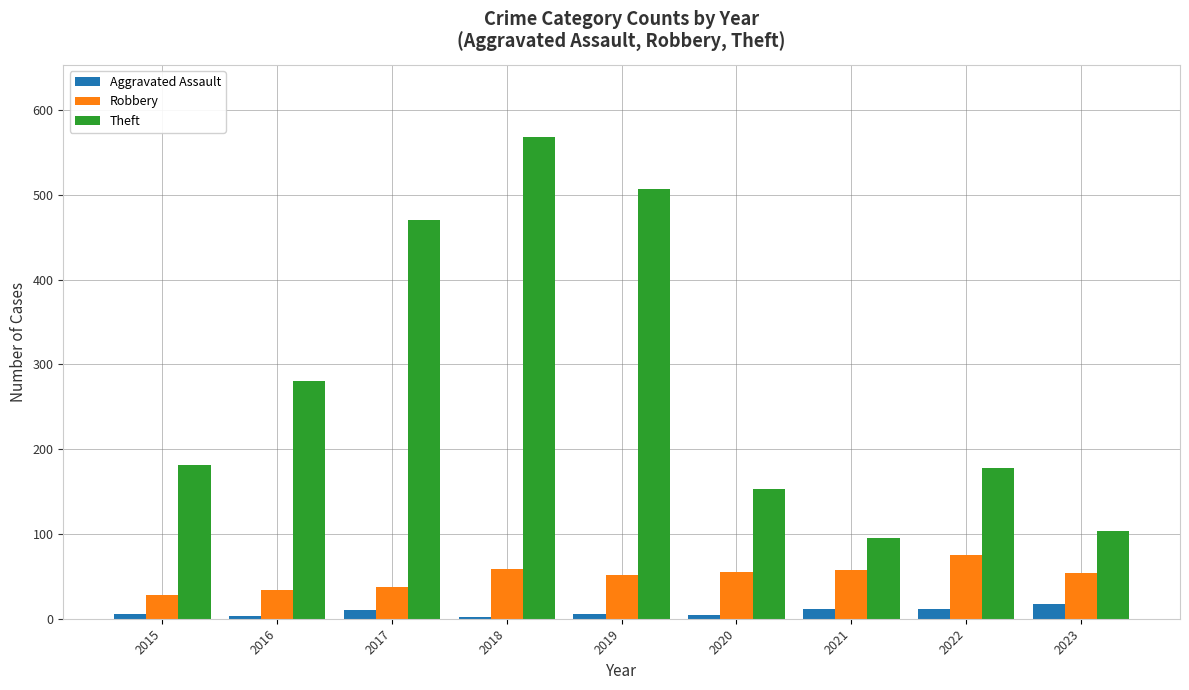

At how many categories does at least one series exceed 119?

7